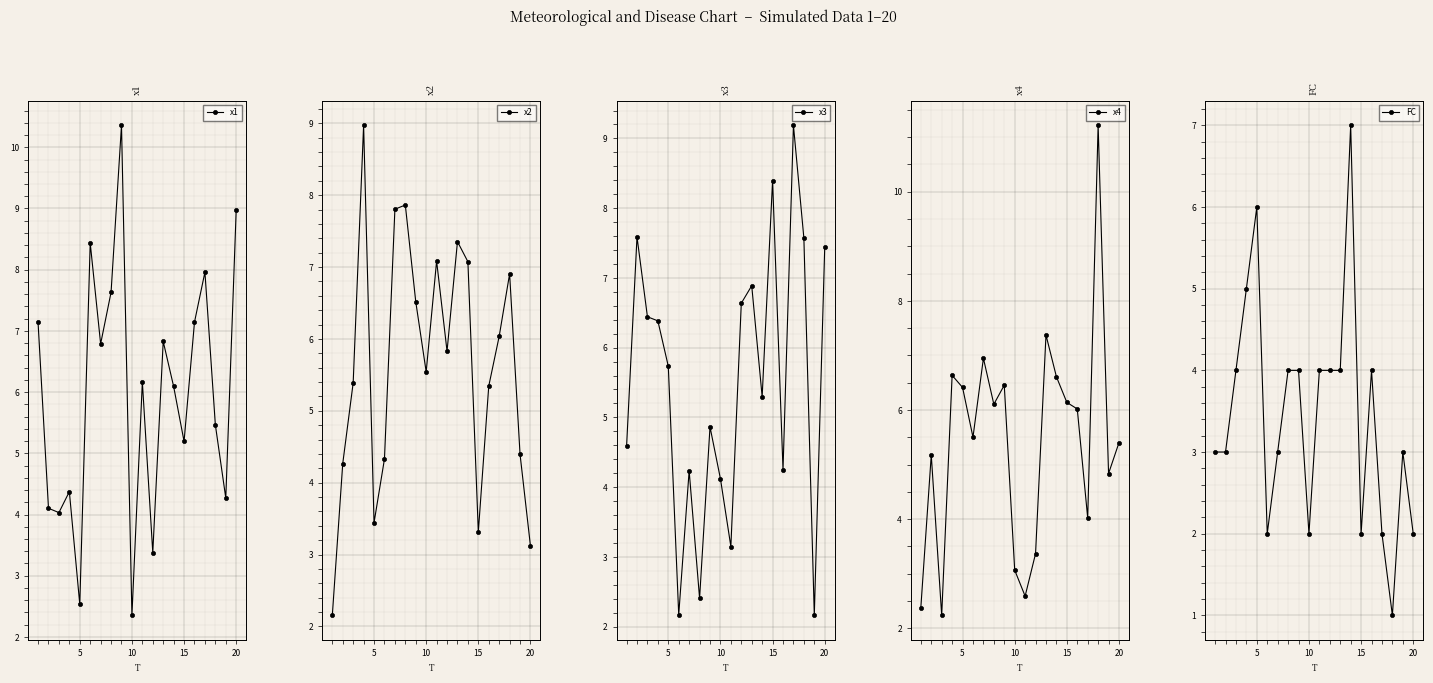

What is the average value of the FC series?

3.5